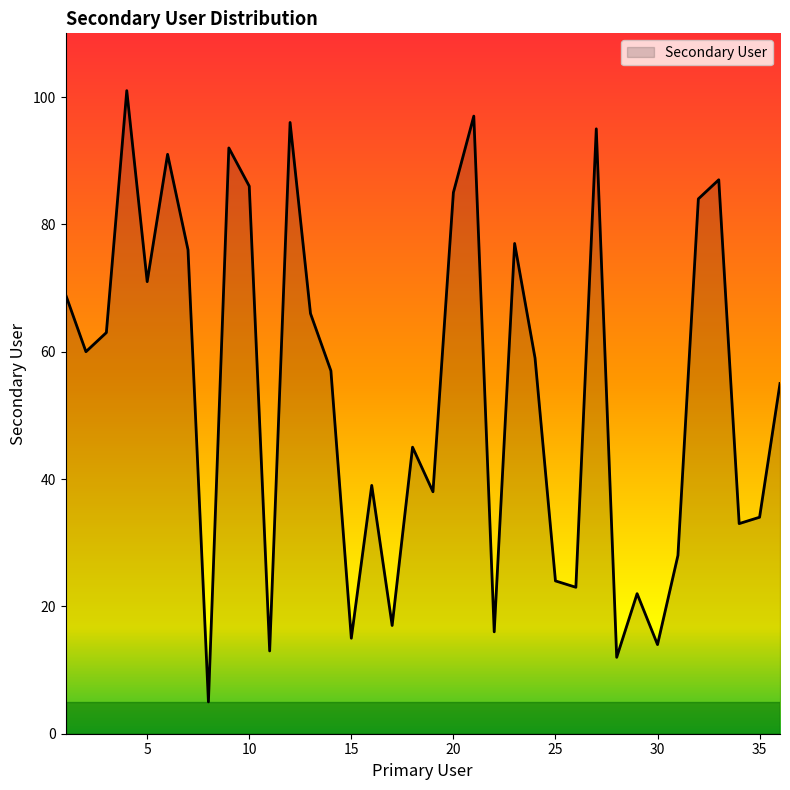

What is the greatest value displayed?

101